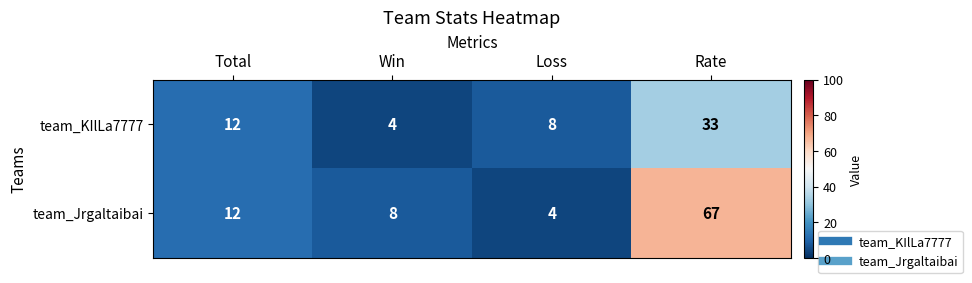

Where is team_KIlLa7777 nearest to the value 18?

Total